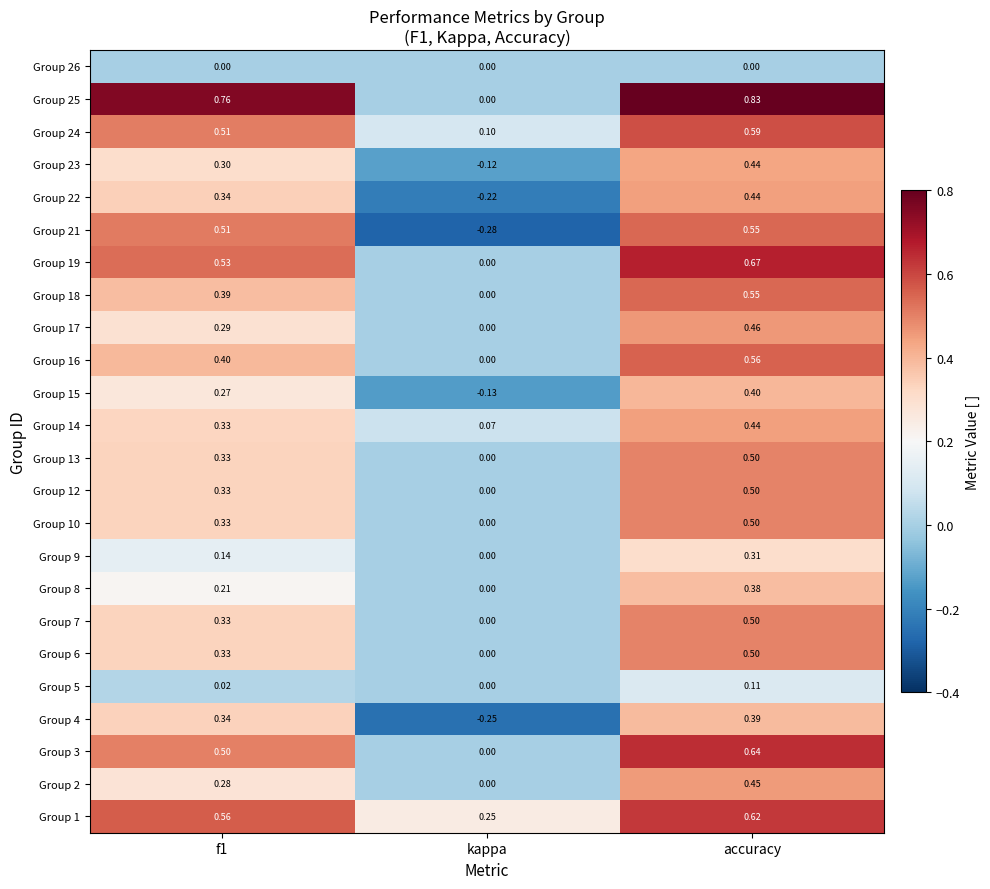

At which label is Group 8 closest to 0?

kappa